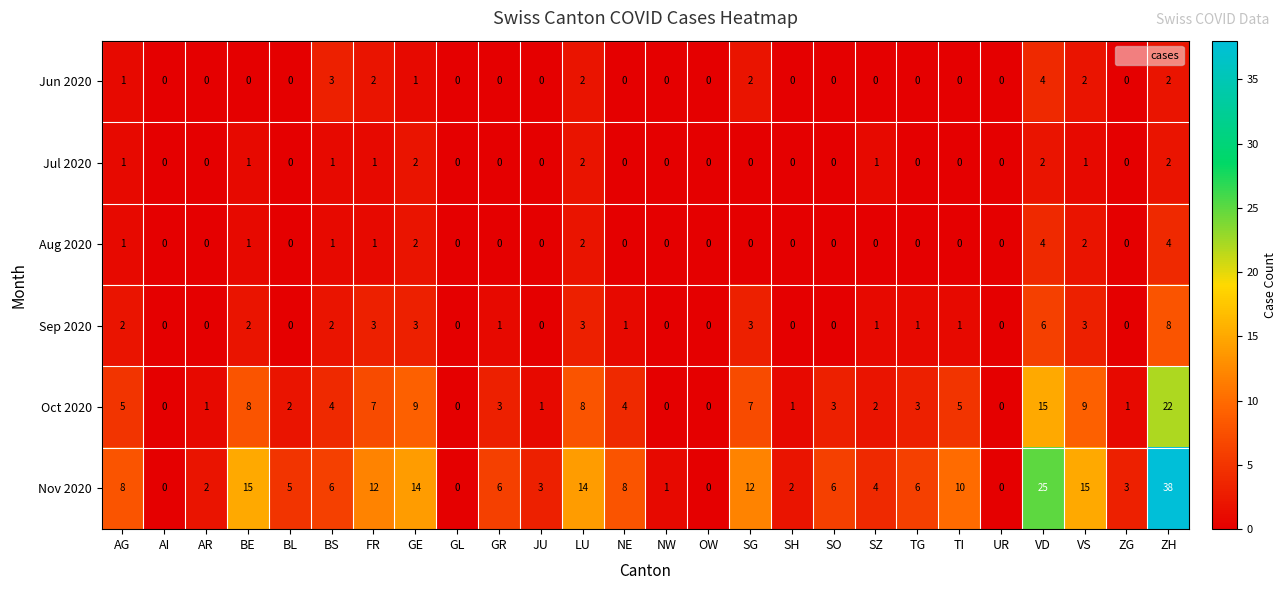

What is the spread (max minus min) of values at TI?

10